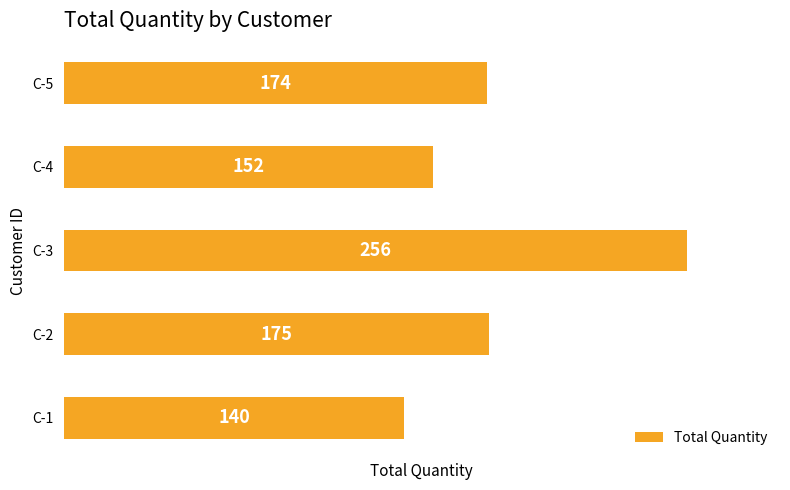

What is the sum of all values?

897